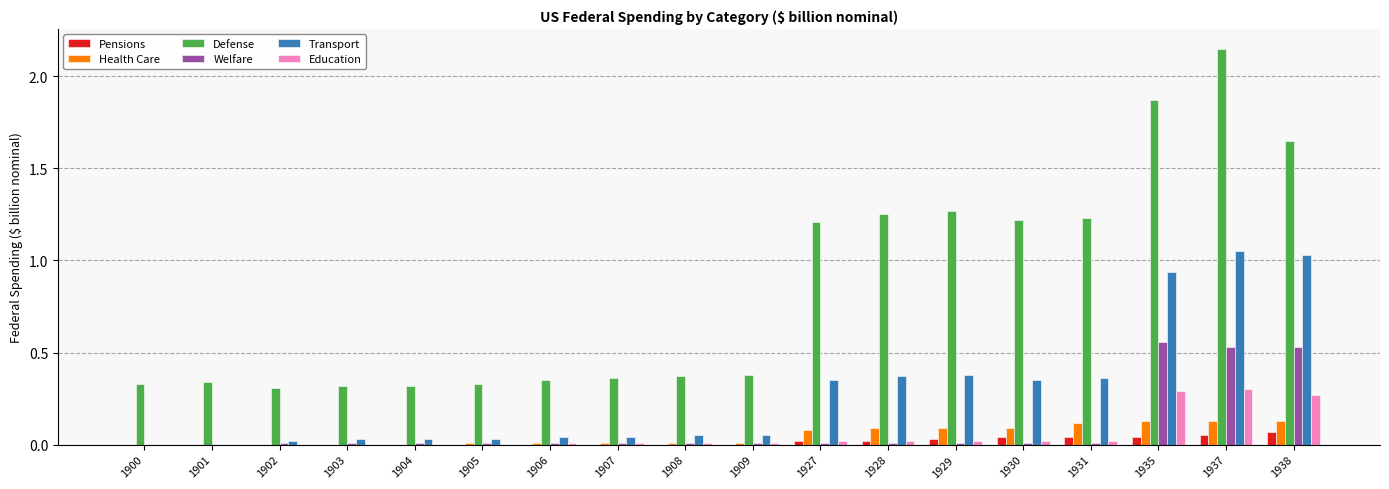

How many groups of bars are there?

18